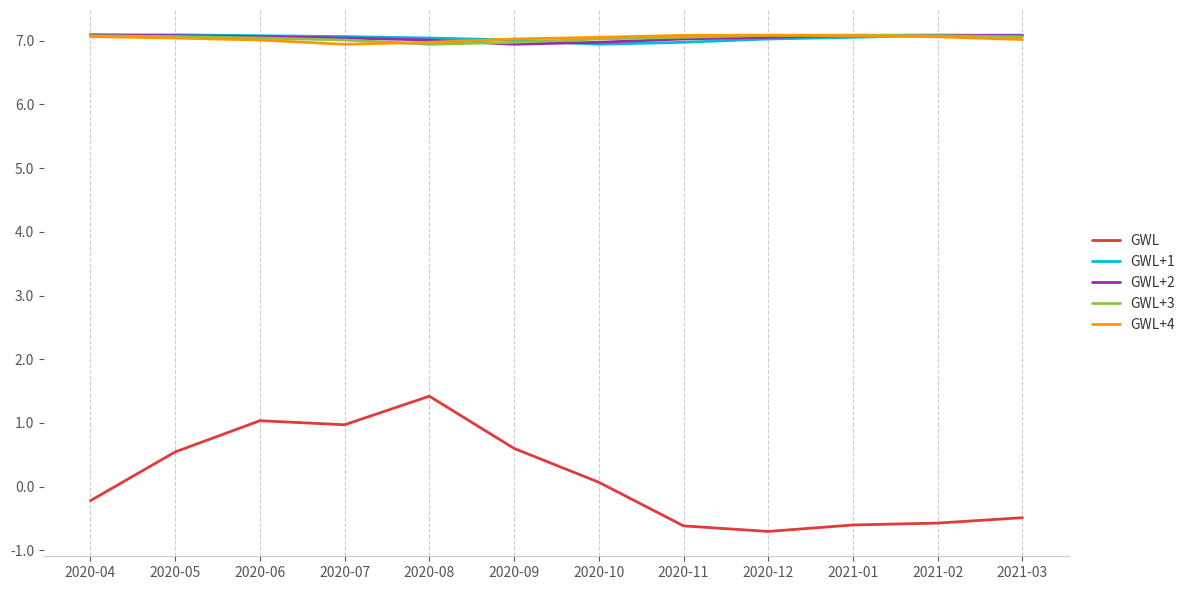

True or false: GWL+4 and GWL intersect in this chart.

False